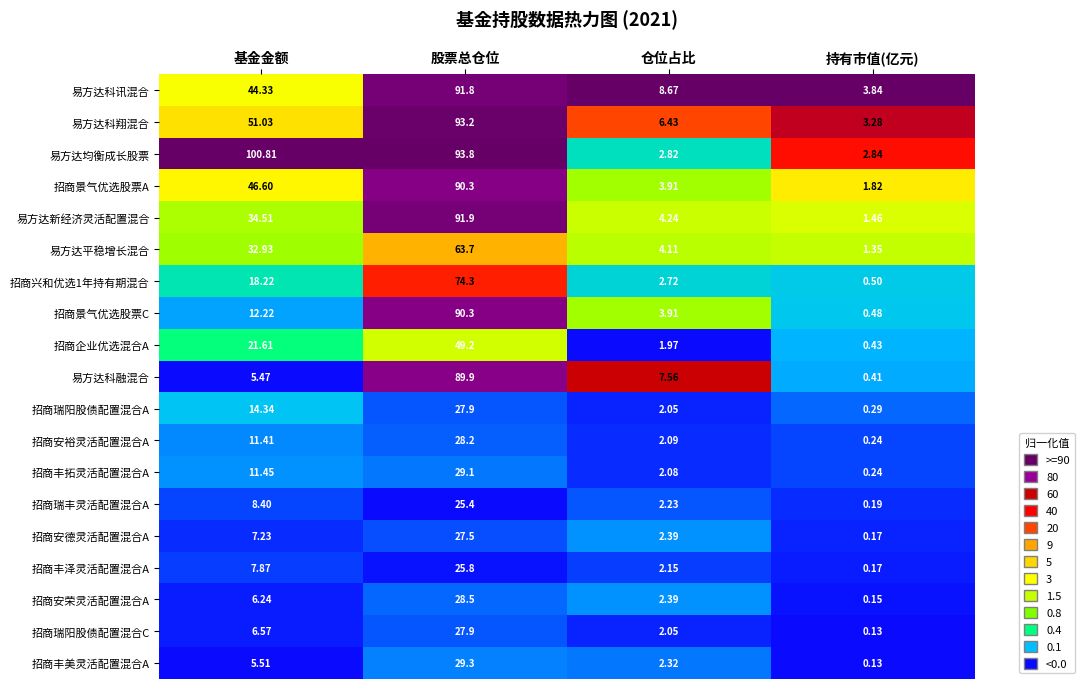

What is the difference between the highest and lowest values at 股票总仓位?

68.4